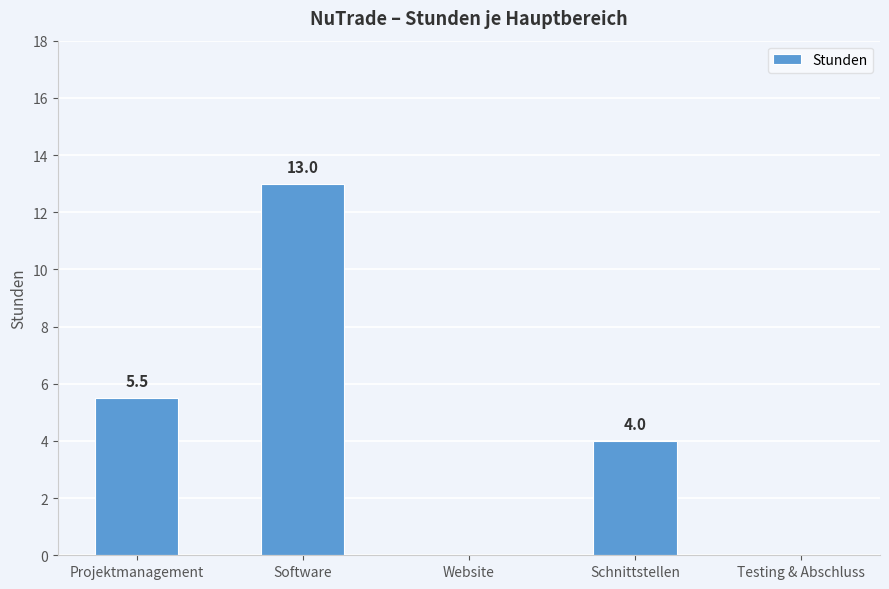

What is the maximum value shown in the chart?

13.0